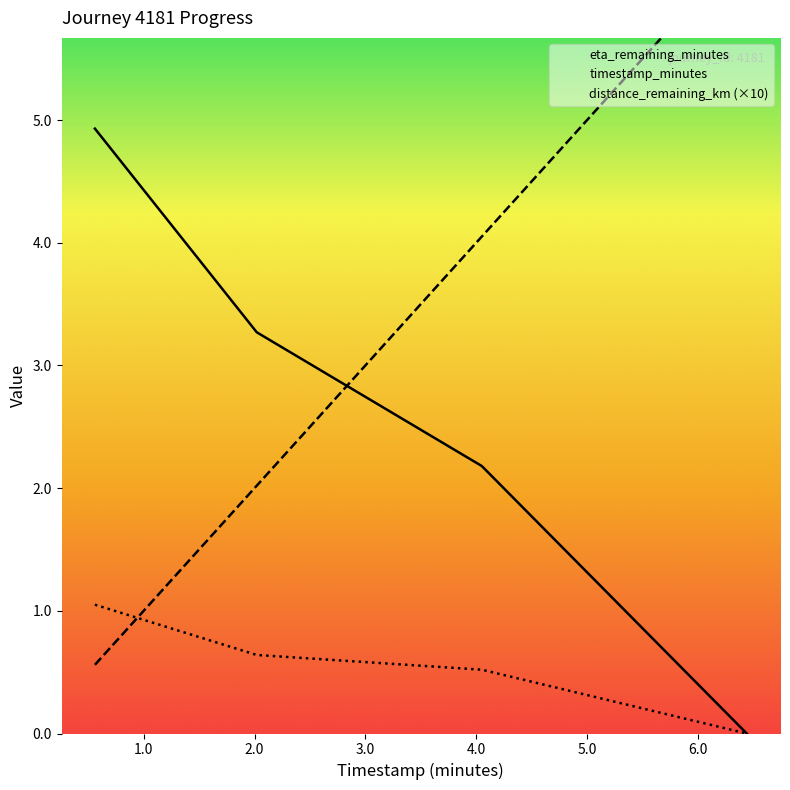

At how many categories does at least one series exceed 4?

3